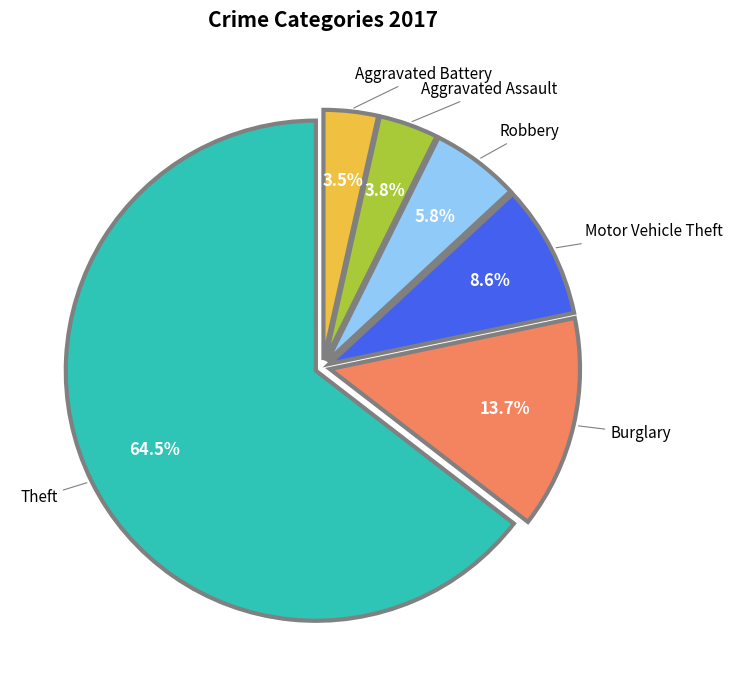

Does any single category account for the majority?

Yes